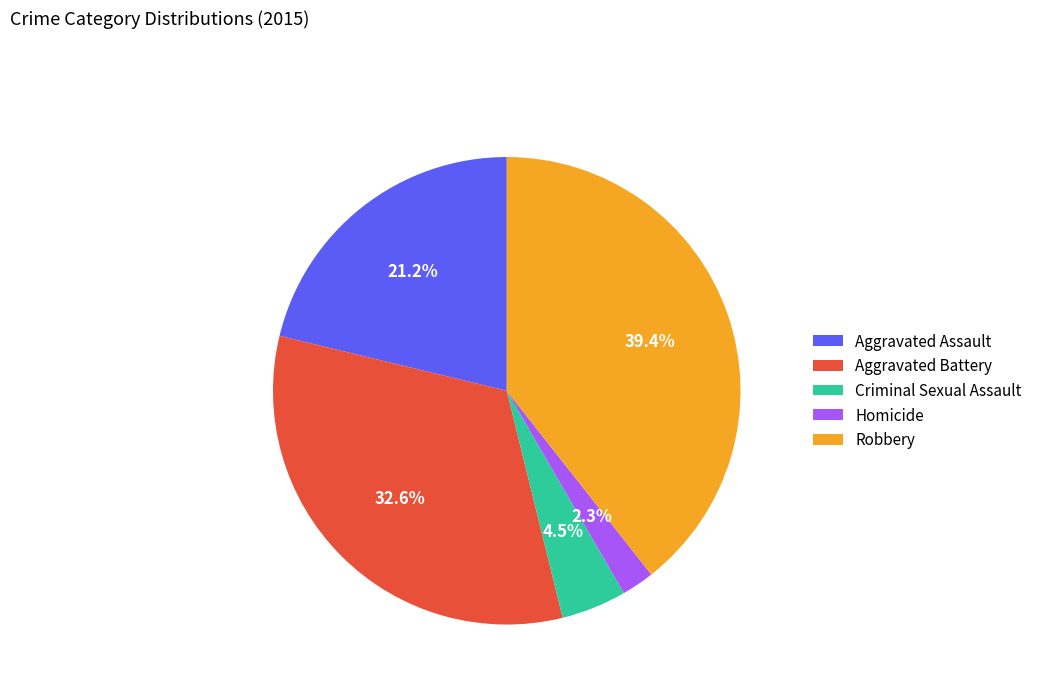

Approximately how many times larger is the value at Aggravated Assault compared to Criminal Sexual Assault?

4.7